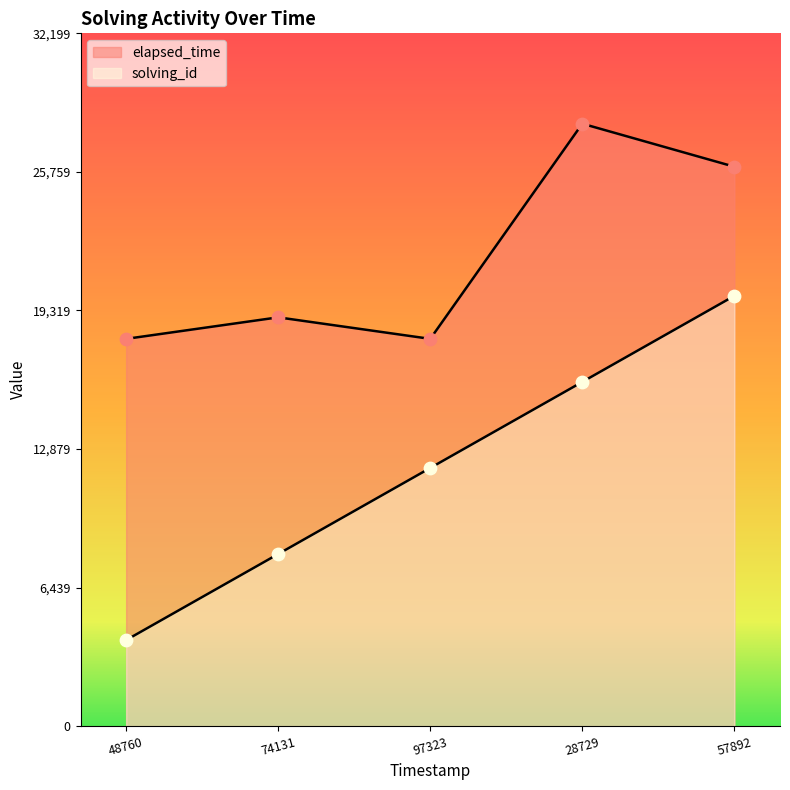

Which series has the largest total across all categories?

elapsed_time